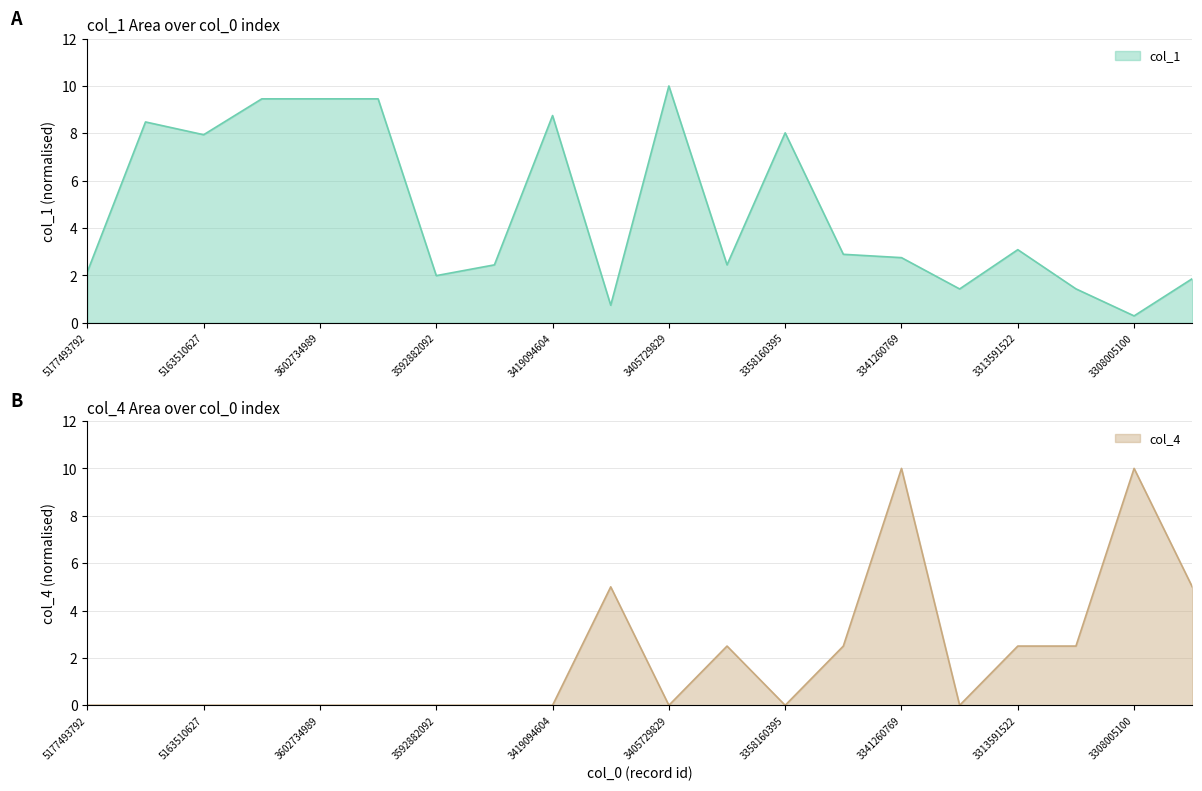

In col_4, how many points are higher than both neighbors (excluding endpoints)?

4